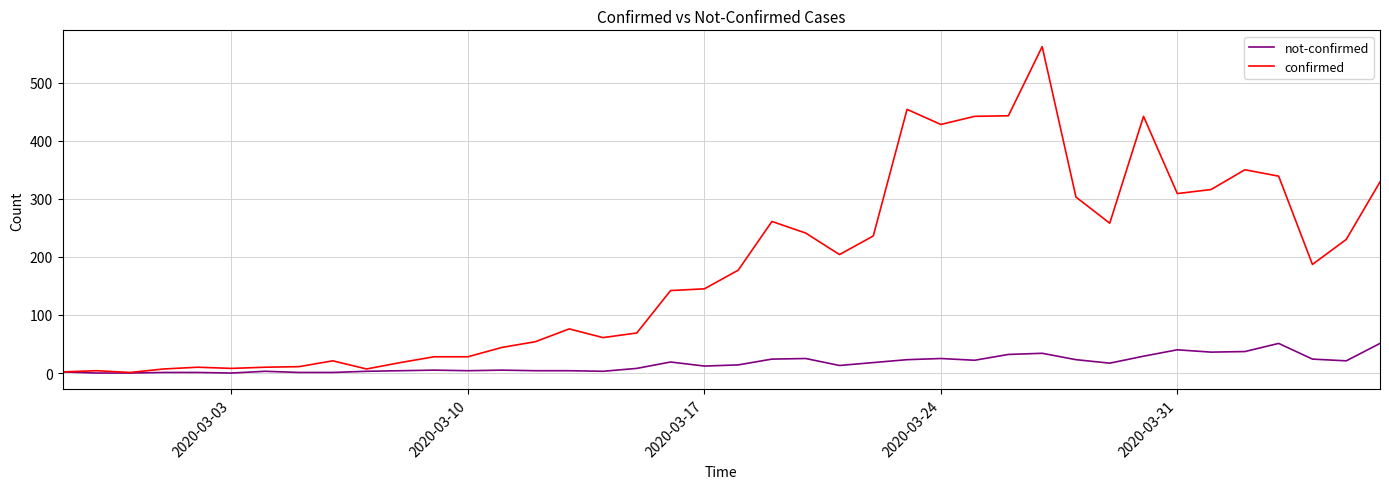

Which series has the largest total across all categories?

confirmed